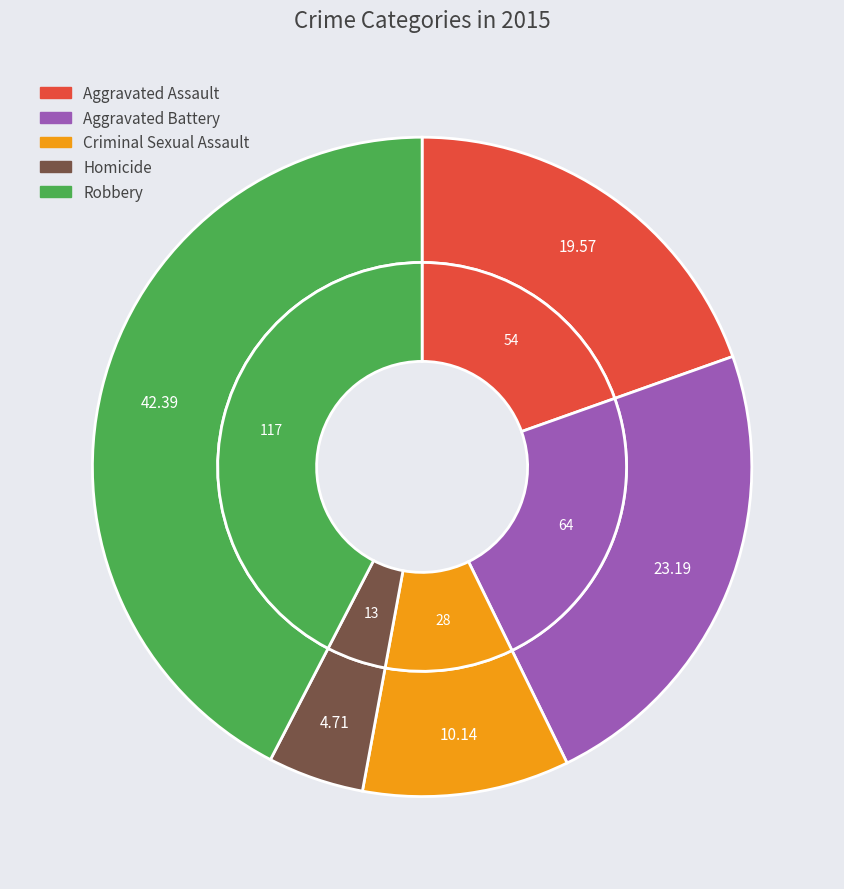

How many slices are in this pie chart?

5